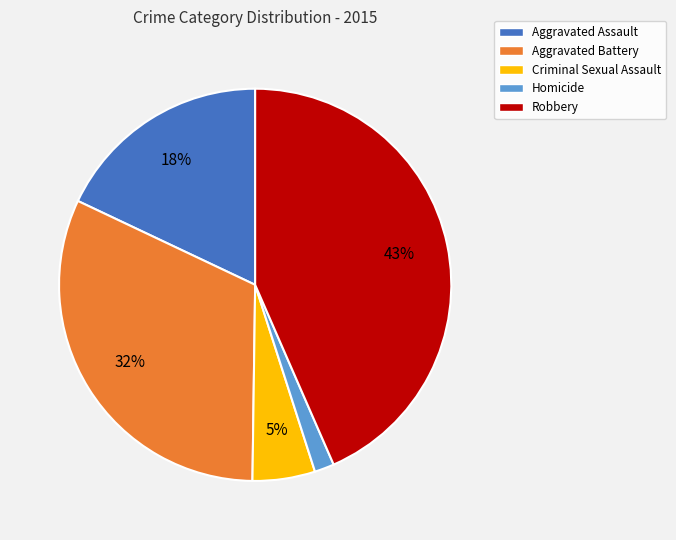

To the nearest percent, what percentage of the pie is Robbery?

43%